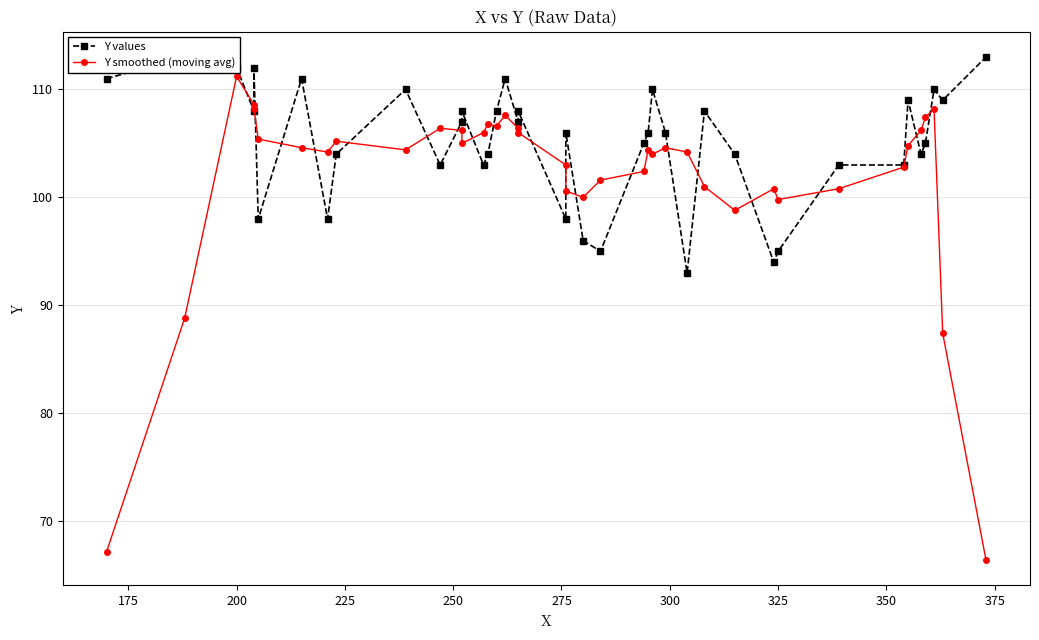

Is it true that Y smoothed (moving avg) equals 34.2 at 325?

False